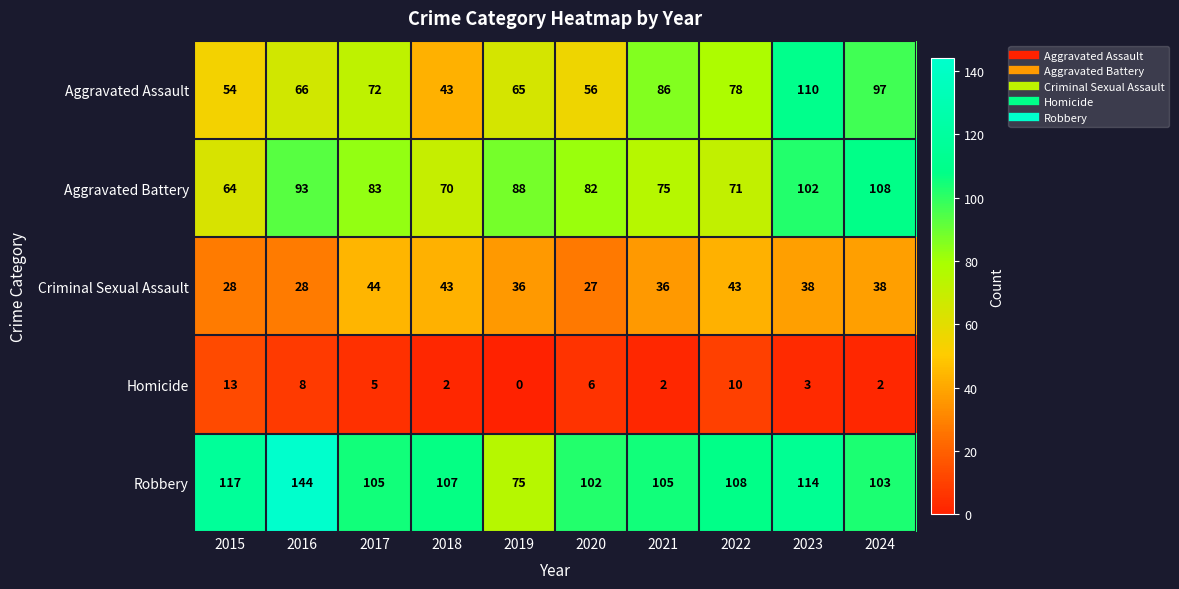

Rank the series by their maximum value, from highest to lowest.

Robbery, Aggravated Assault, Aggravated Battery, Criminal Sexual Assault, Homicide